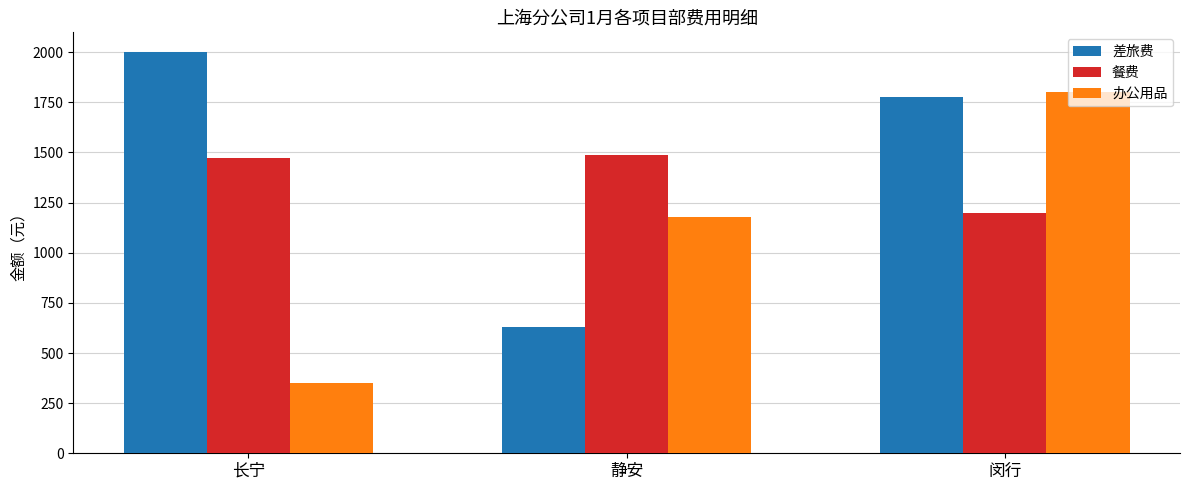

Is the value of 差旅费 at 长宁 greater than the value of 餐费 at 静安?

Yes